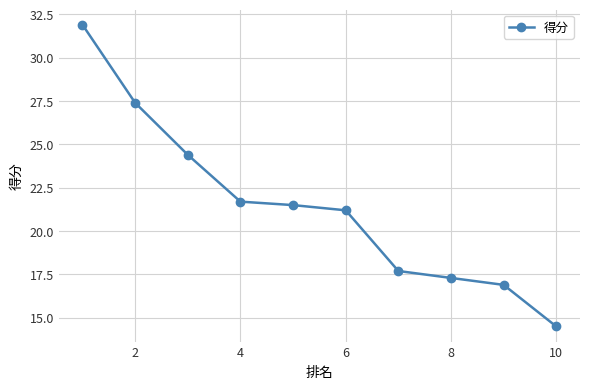

What is the value of the 9th point from the left?

16.9